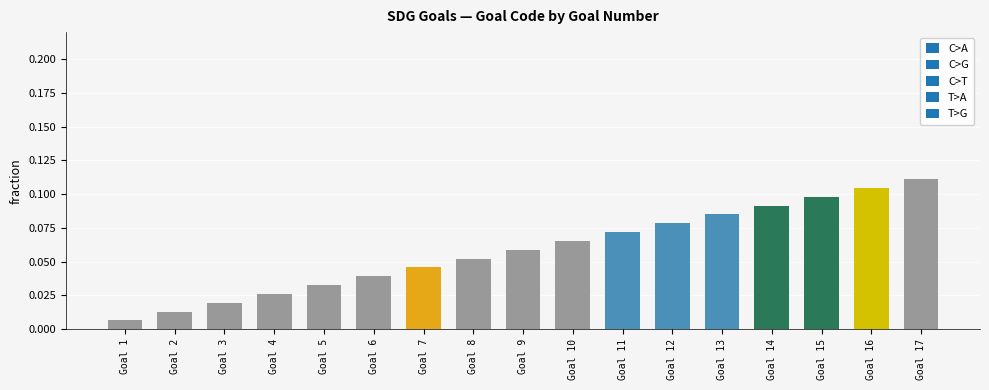

Where is the data nearest to the value 0?

Goal 1